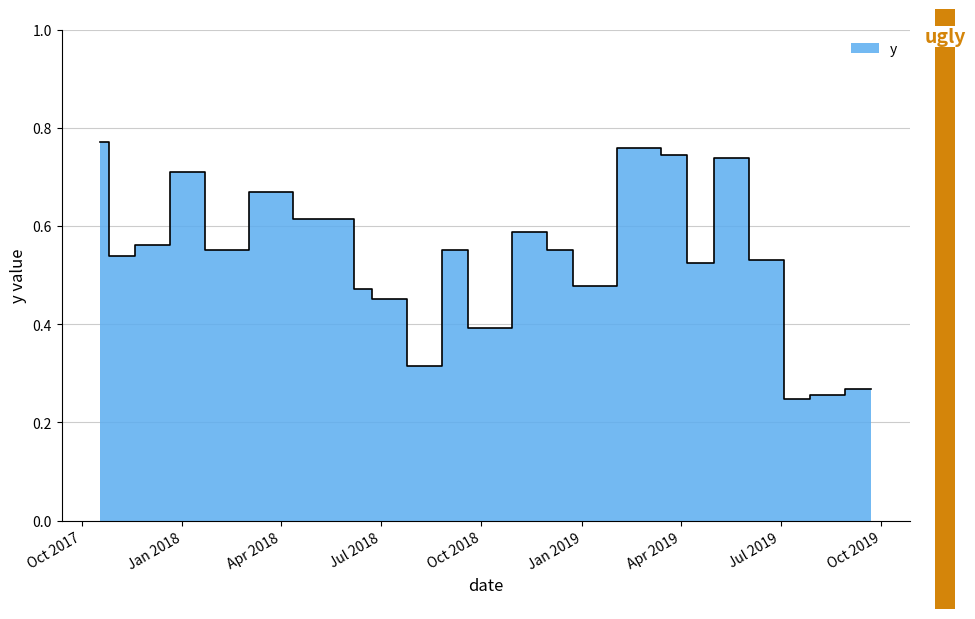

Which category has the lowest value across all series?

7/20/2019